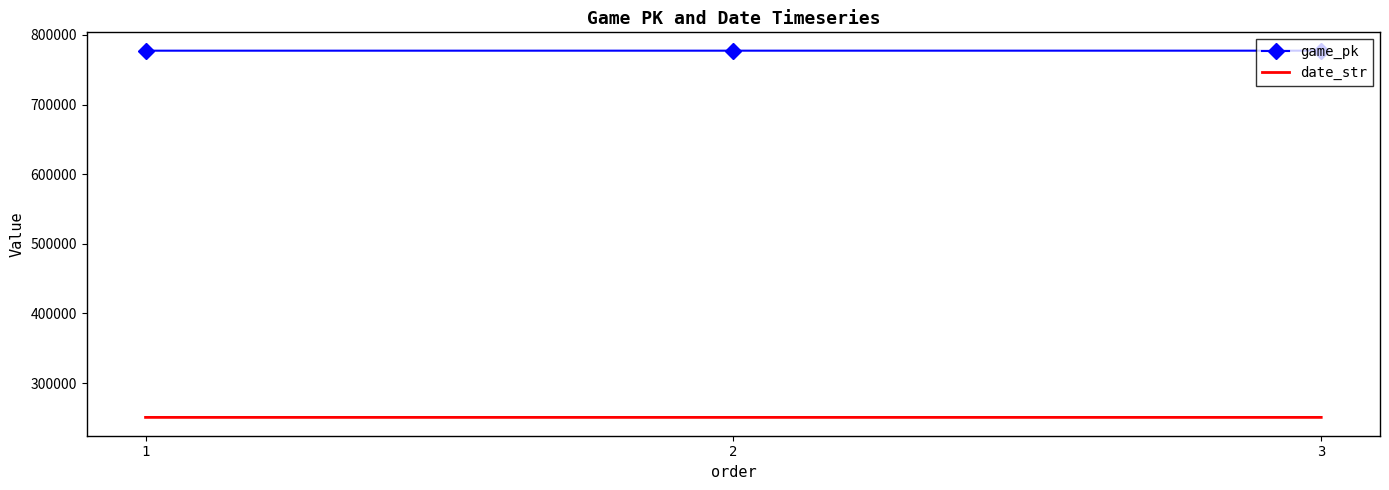

What is the lowest value of the game_pk series?

777316